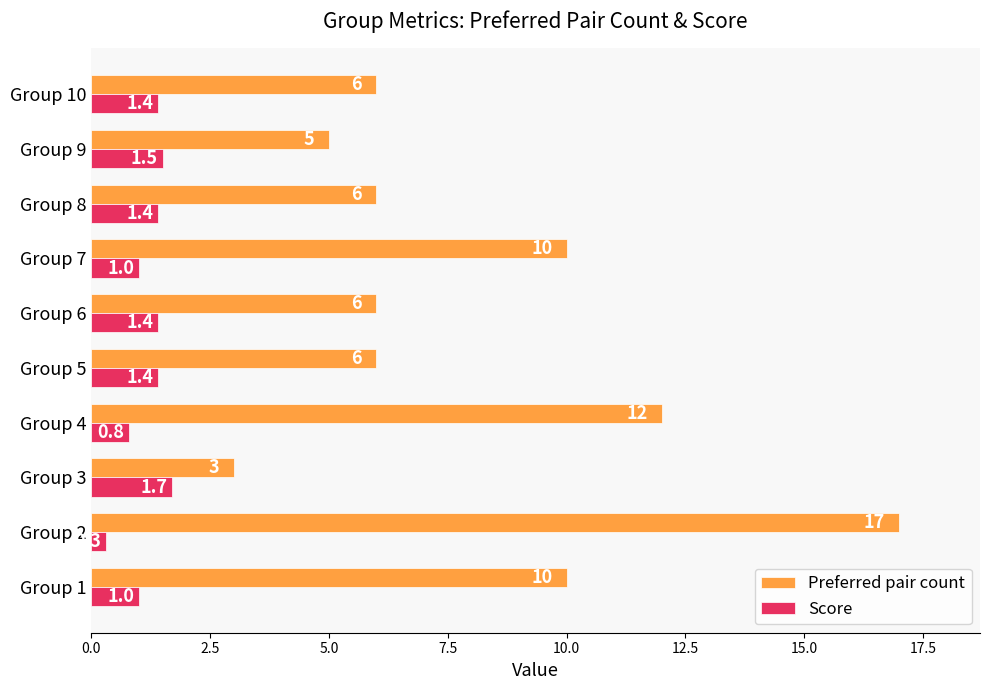

Between Group 6 and Group 9, which series saw the biggest shift?

Preferred pair count